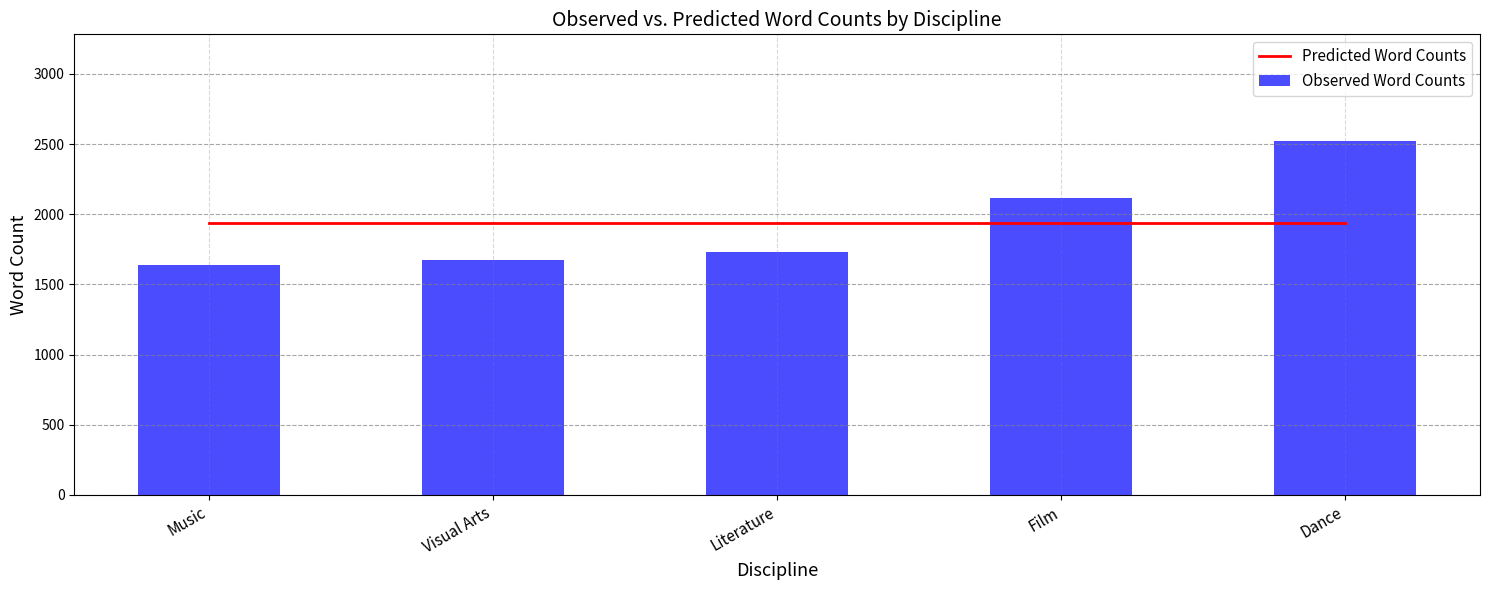

How many groups of bars are there?

5